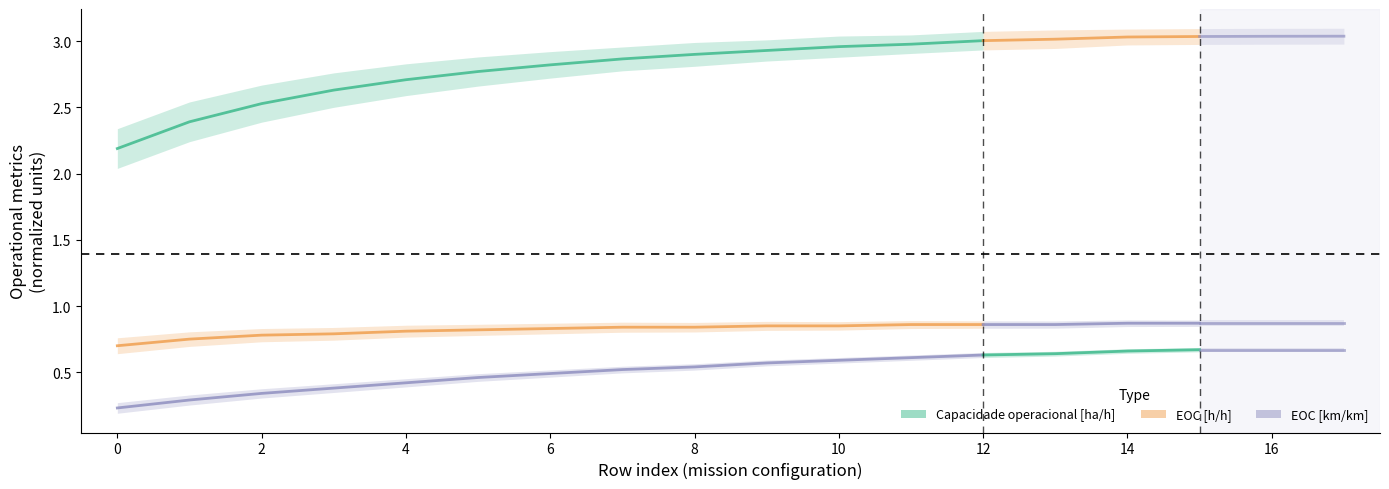

Is the value of EOC [h/h] at 4 greater than the value of Capacidade operacional [ha/h] at 8?

No